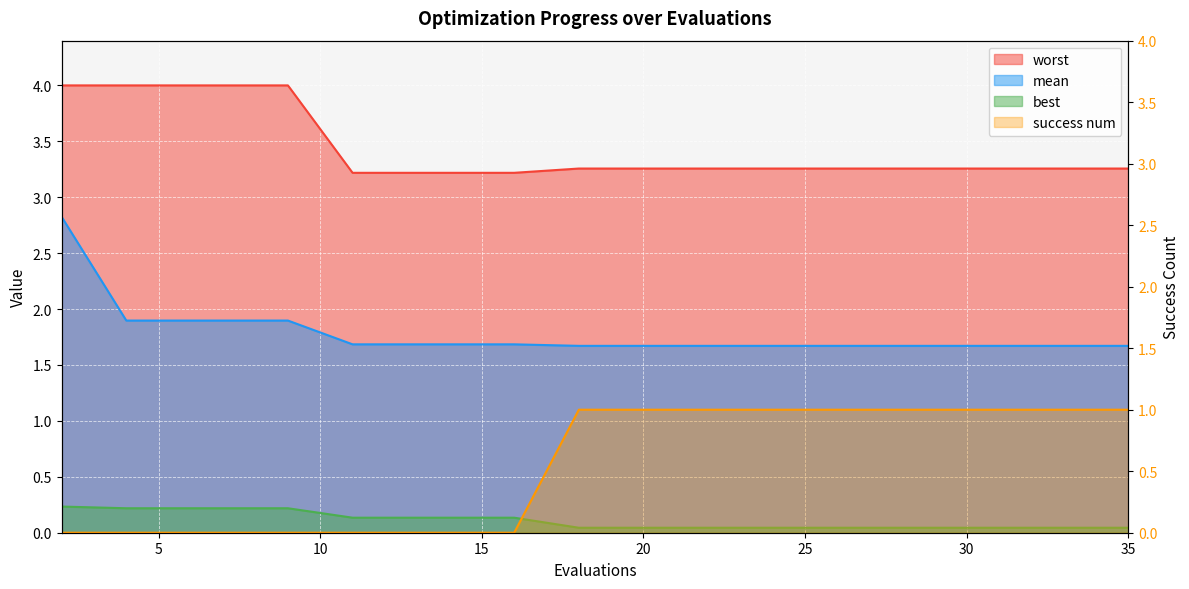

Reading left to right, what are all the values shown in this chart?

mean: 2.8	1.9	1.9	1.9	1.9	1.7	1.7	1.7	1.7	1.7	1.7	1.7	1.7	1.7	1.7	1.7	1.7	1.7	1.7
best: 0.2	0.2	0.2	0.2	0.2	0.1	0.1	0.1	0.1	0.0	0.0	0.0	0.0	0.0	0.0	0.0	0.0	0.0	0.0
worst: 4.0	4.0	4.0	4.0	4.0	3.2	3.2	3.2	3.2	3.3	3.3	3.3	3.3	3.3	3.3	3.3	3.3	3.3	3.3
success num: 0.0	0.0	0.0	0.0	0.0	0.0	0.0	0.0	0.0	1.0	1.0	1.0	1.0	1.0	1.0	1.0	1.0	1.0	1.0